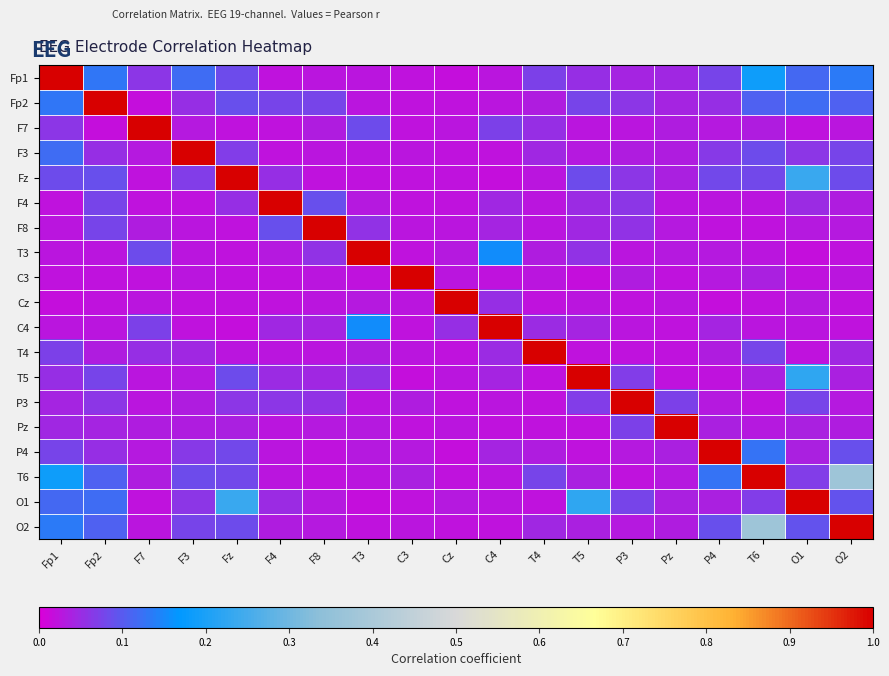

Reading right to left, transcribe all the data shown in this chart.

Fp1: O2=0.1	O1=0.1	T6=0.2	P4=0.1	Pz=0.0	P3=0.0	T5=0.1	T4=0.1	C4=0.0	Cz=0.0	C3=0.0	T3=0.0	F8=0.0	F4=0.0	Fz=0.1	F3=0.1	F7=0.1	Fp2=0.1	Fp1=1.0
Fp2: O2=0.1	O1=0.1	T6=0.1	P4=0.1	Pz=0.0	P3=0.1	T5=0.1	T4=0.0	C4=0.0	Cz=0.0	C3=0.0	T3=0.0	F8=0.1	F4=0.1	Fz=0.1	F3=0.1	F7=0.0	Fp2=1.0	Fp1=0.1
F7: O2=0.0	O1=0.0	T6=0.0	P4=0.0	Pz=0.0	P3=0.0	T5=0.0	T4=0.1	C4=0.1	Cz=0.0	C3=0.0	T3=0.1	F8=0.0	F4=0.0	Fz=0.0	F3=0.0	F7=1.0	Fp2=0.0	Fp1=0.1
F3: O2=0.1	O1=0.1	T6=0.1	P4=0.1	Pz=0.0	P3=0.0	T5=0.0	T4=0.0	C4=0.0	Cz=0.0	C3=0.0	T3=0.0	F8=0.0	F4=0.0	Fz=0.1	F3=1.0	F7=0.0	Fp2=0.1	Fp1=0.1
Fz: O2=0.1	O1=0.2	T6=0.1	P4=0.1	Pz=0.0	P3=0.1	T5=0.1	T4=0.0	C4=0.0	Cz=0.0	C3=0.0	T3=0.0	F8=0.0	F4=0.1	Fz=1.0	F3=0.1	F7=0.0	Fp2=0.1	Fp1=0.1
F4: O2=0.0	O1=0.0	T6=0.0	P4=0.0	Pz=0.0	P3=0.1	T5=0.0	T4=0.0	C4=0.0	Cz=0.0	C3=0.0	T3=0.0	F8=0.1	F4=1.0	Fz=0.1	F3=0.0	F7=0.0	Fp2=0.1	Fp1=0.0
F8: O2=0.0	O1=0.0	T6=0.0	P4=0.0	Pz=0.0	P3=0.1	T5=0.0	T4=0.0	C4=0.0	Cz=0.0	C3=0.0	T3=0.1	F8=1.0	F4=0.1	Fz=0.0	F3=0.0	F7=0.0	Fp2=0.1	Fp1=0.0
T3: O2=0.0	O1=0.0	T6=0.0	P4=0.0	Pz=0.0	P3=0.0	T5=0.1	T4=0.0	C4=0.2	Cz=0.0	C3=0.0	T3=1.0	F8=0.1	F4=0.0	Fz=0.0	F3=0.0	F7=0.1	Fp2=0.0	Fp1=0.0
C3: O2=0.0	O1=0.0	T6=0.0	P4=0.0	Pz=0.0	P3=0.0	T5=0.0	T4=0.0	C4=0.0	Cz=0.0	C3=1.0	T3=0.0	F8=0.0	F4=0.0	Fz=0.0	F3=0.0	F7=0.0	Fp2=0.0	Fp1=0.0
Cz: O2=0.0	O1=0.0	T6=0.0	P4=0.0	Pz=0.0	P3=0.0	T5=0.0	T4=0.0	C4=0.1	Cz=1.0	C3=0.0	T3=0.0	F8=0.0	F4=0.0	Fz=0.0	F3=0.0	F7=0.0	Fp2=0.0	Fp1=0.0
C4: O2=0.0	O1=0.0	T6=0.0	P4=0.0	Pz=0.0	P3=0.0	T5=0.0	T4=0.0	C4=1.0	Cz=0.1	C3=0.0	T3=0.2	F8=0.0	F4=0.0	Fz=0.0	F3=0.0	F7=0.1	Fp2=0.0	Fp1=0.0
T4: O2=0.0	O1=0.0	T6=0.1	P4=0.0	Pz=0.0	P3=0.0	T5=0.0	T4=1.0	C4=0.0	Cz=0.0	C3=0.0	T3=0.0	F8=0.0	F4=0.0	Fz=0.0	F3=0.0	F7=0.1	Fp2=0.0	Fp1=0.1
T5: O2=0.0	O1=0.2	T6=0.0	P4=0.0	Pz=0.0	P3=0.1	T5=1.0	T4=0.0	C4=0.0	Cz=0.0	C3=0.0	T3=0.1	F8=0.0	F4=0.0	Fz=0.1	F3=0.0	F7=0.0	Fp2=0.1	Fp1=0.1
P3: O2=0.0	O1=0.1	T6=0.0	P4=0.0	Pz=0.1	P3=1.0	T5=0.1	T4=0.0	C4=0.0	Cz=0.0	C3=0.0	T3=0.0	F8=0.1	F4=0.1	Fz=0.1	F3=0.0	F7=0.0	Fp2=0.1	Fp1=0.0
Pz: O2=0.0	O1=0.0	T6=0.0	P4=0.0	Pz=1.0	P3=0.1	T5=0.0	T4=0.0	C4=0.0	Cz=0.0	C3=0.0	T3=0.0	F8=0.0	F4=0.0	Fz=0.0	F3=0.0	F7=0.0	Fp2=0.0	Fp1=0.0
P4: O2=0.1	O1=0.0	T6=0.1	P4=1.0	Pz=0.0	P3=0.0	T5=0.0	T4=0.0	C4=0.0	Cz=0.0	C3=0.0	T3=0.0	F8=0.0	F4=0.0	Fz=0.1	F3=0.1	F7=0.0	Fp2=0.1	Fp1=0.1
T6: O2=0.4	O1=0.1	T6=1.0	P4=0.1	Pz=0.0	P3=0.0	T5=0.0	T4=0.1	C4=0.0	Cz=0.0	C3=0.0	T3=0.0	F8=0.0	F4=0.0	Fz=0.1	F3=0.1	F7=0.0	Fp2=0.1	Fp1=0.2
O1: O2=0.1	O1=1.0	T6=0.1	P4=0.0	Pz=0.0	P3=0.1	T5=0.2	T4=0.0	C4=0.0	Cz=0.0	C3=0.0	T3=0.0	F8=0.0	F4=0.0	Fz=0.2	F3=0.1	F7=0.0	Fp2=0.1	Fp1=0.1
O2: O2=1.0	O1=0.1	T6=0.4	P4=0.1	Pz=0.0	P3=0.0	T5=0.0	T4=0.0	C4=0.0	Cz=0.0	C3=0.0	T3=0.0	F8=0.0	F4=0.0	Fz=0.1	F3=0.1	F7=0.0	Fp2=0.1	Fp1=0.1